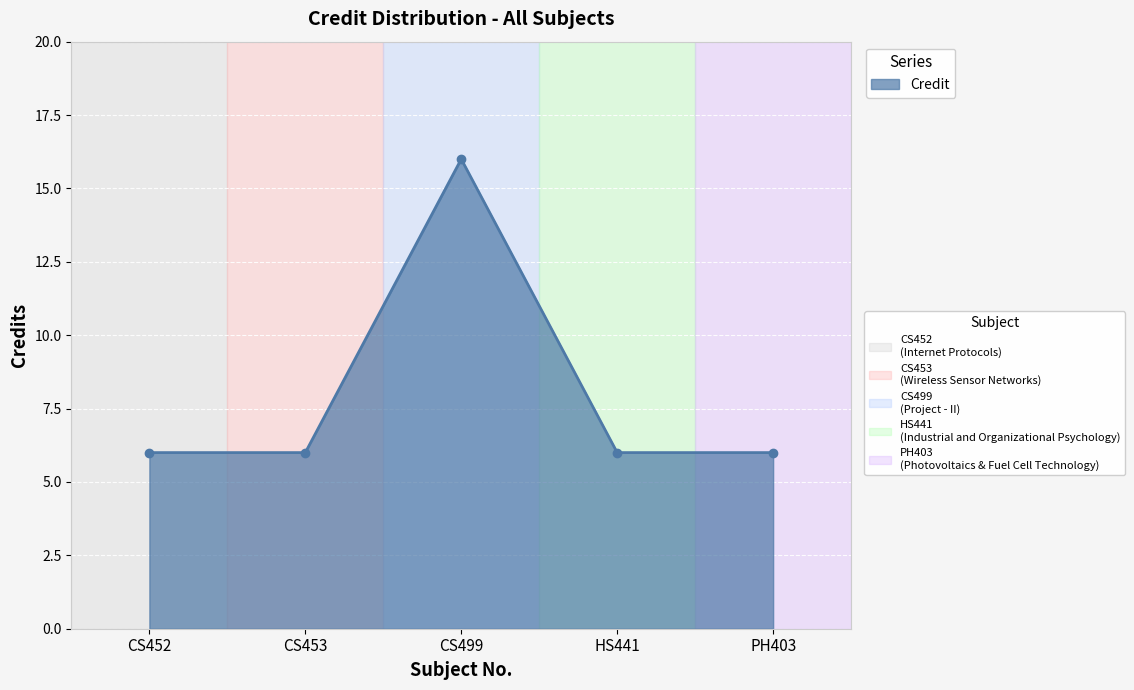

Count the number of categories in the chart.

5